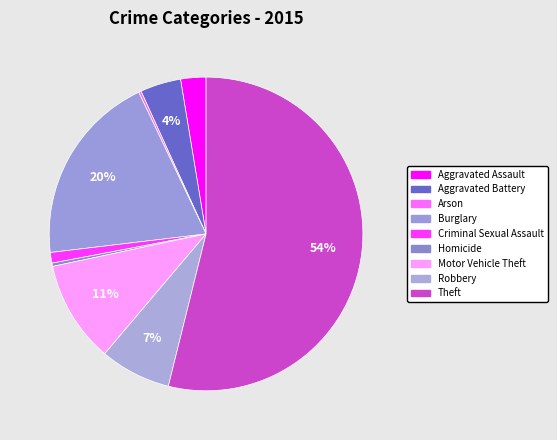

What percentage is the Motor Vehicle Theft slice, to the nearest percent?

11%